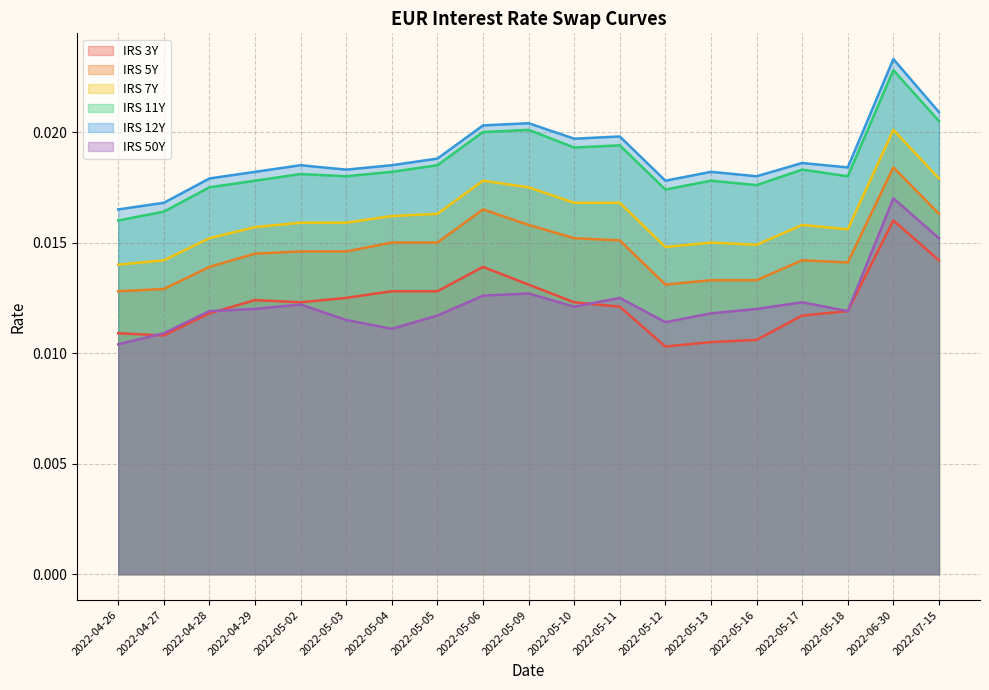

What is the sum of all IRS 3Y values?

0.2